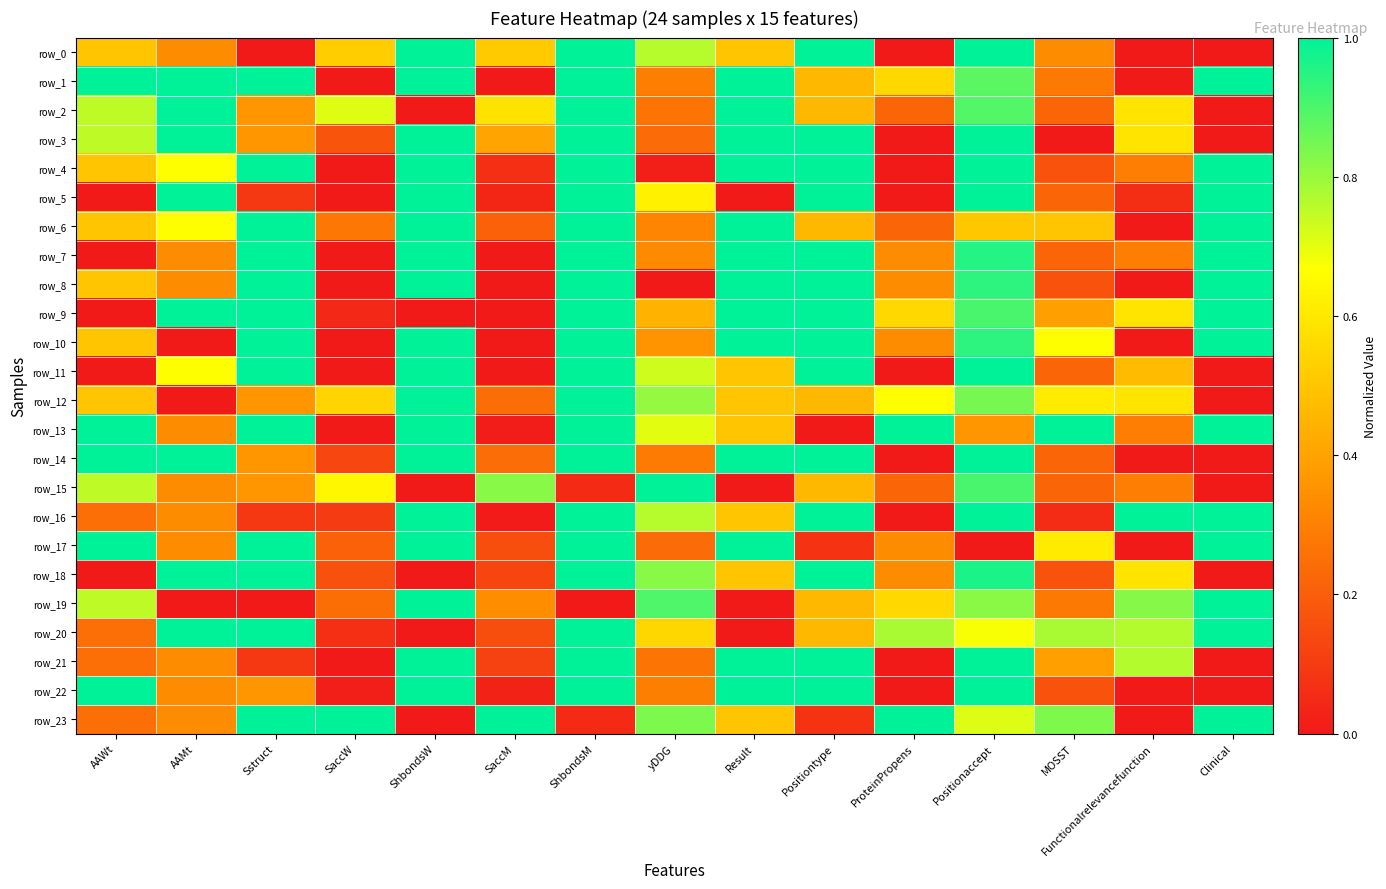

What is the difference between the row_12 values at ShbondsM and Result?

0.5